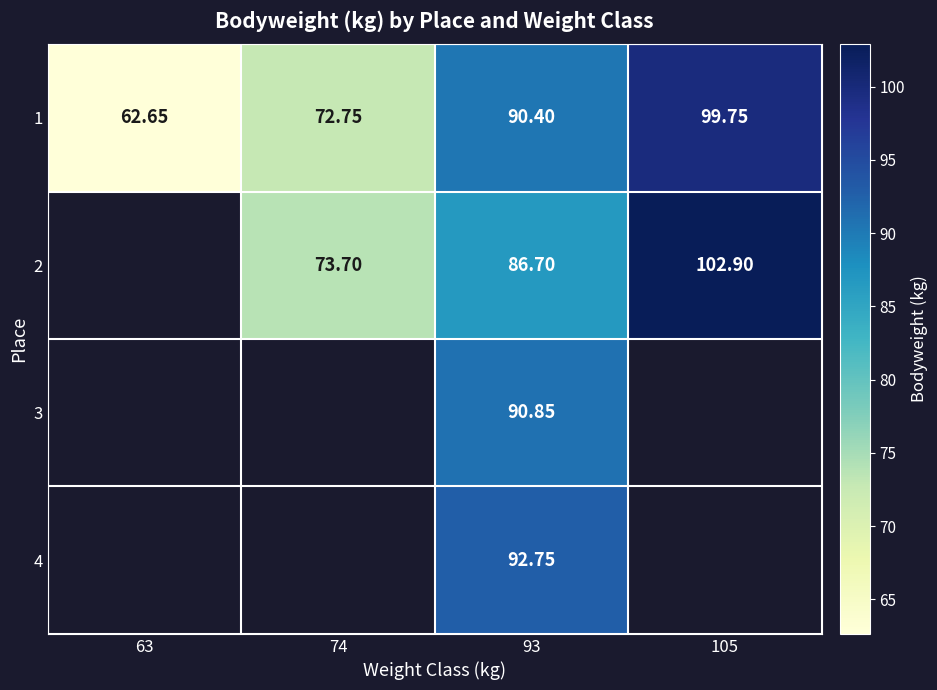

Between 63 and 93, which is larger?

93